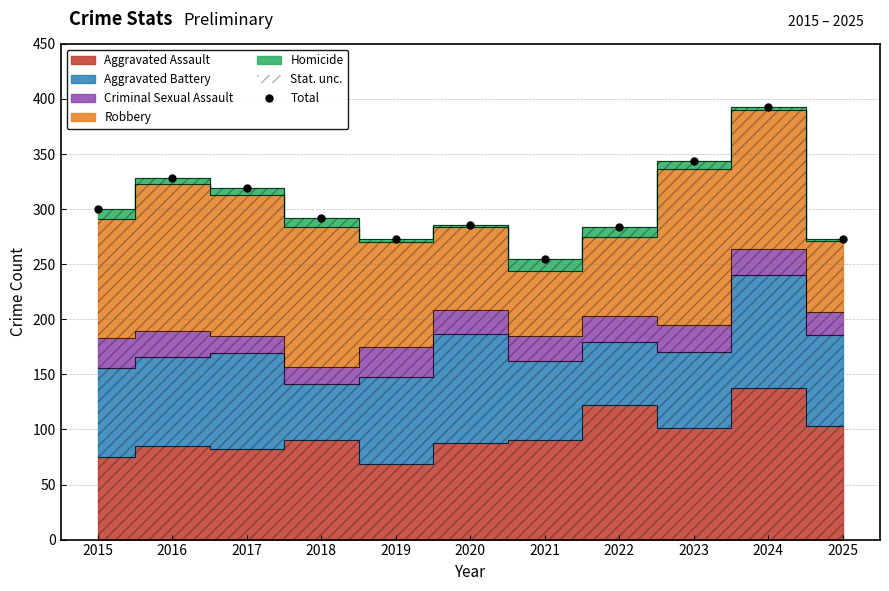

What is the minimum value shown in the chart?

255